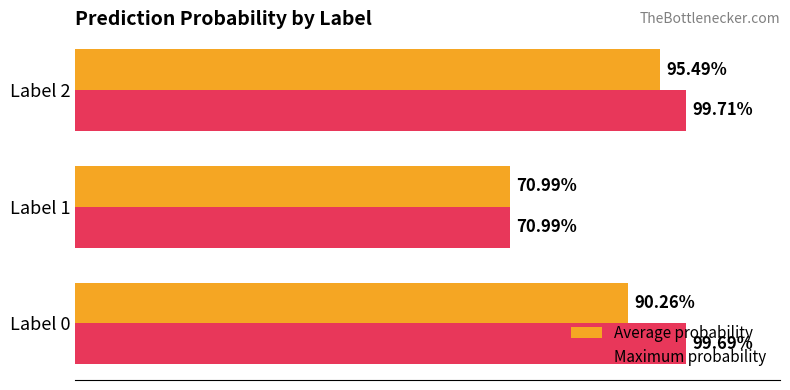

Which series has the largest total across all categories?

Maximum probability